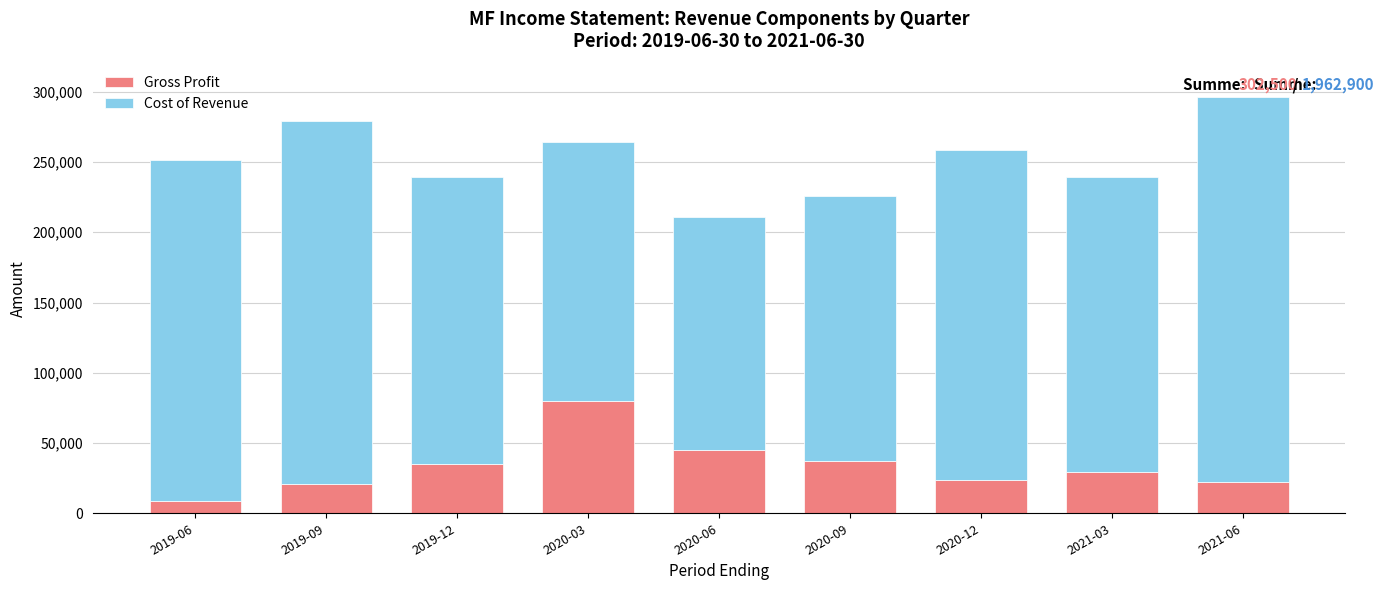

What is the lowest value of the Gross Profit series?

8400